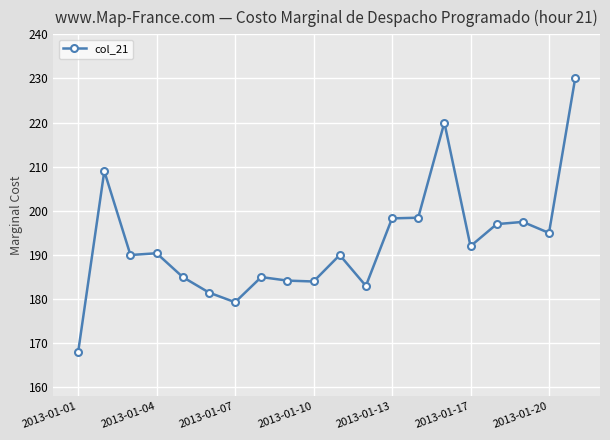

What is the difference between the second highest and minimum values?

52.0